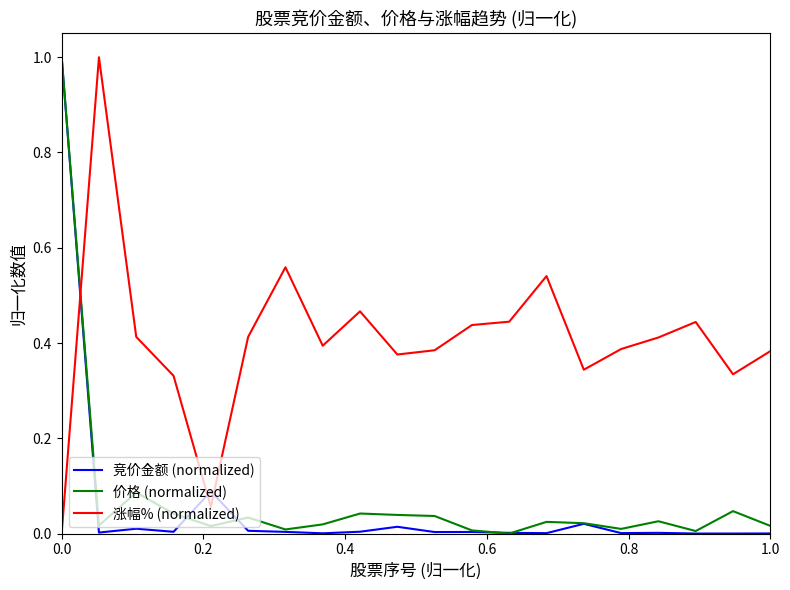

True or false: 涨幅% (normalized) and 竞价金额 (normalized) cross at least once.

True